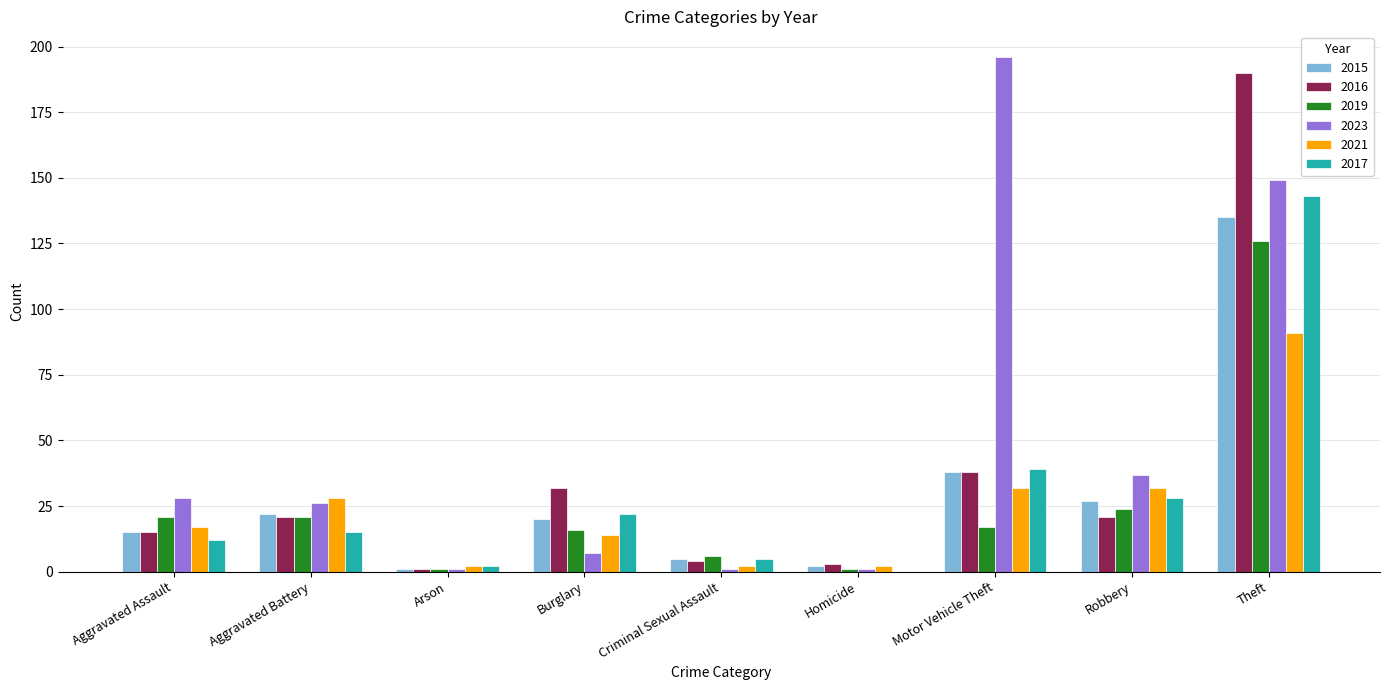

How many categories are shown in the chart?

9